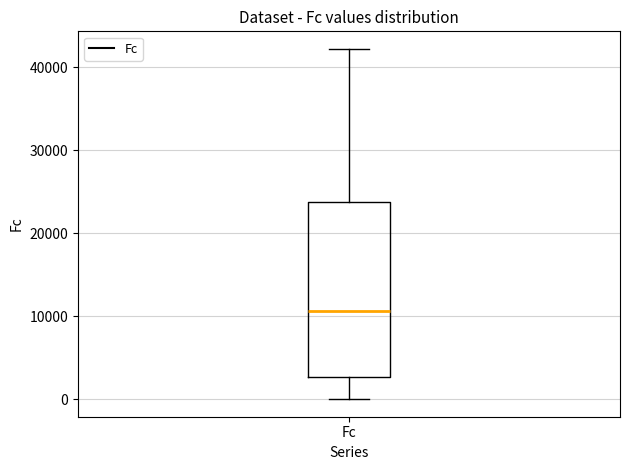

Transcribe this box plot: give where the median line is, the range the box spans, and where the two whiskers end, as read against the y-axis. The values are not printed on the chart, so give them approximately, as read against the axis.

median 11000, box 3000 to 24000, whiskers 0 to 42000